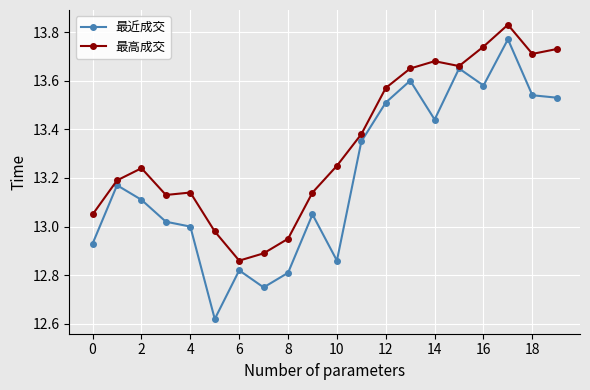

Rank the series by their maximum value, from lowest to highest.

最近成交, 最高成交